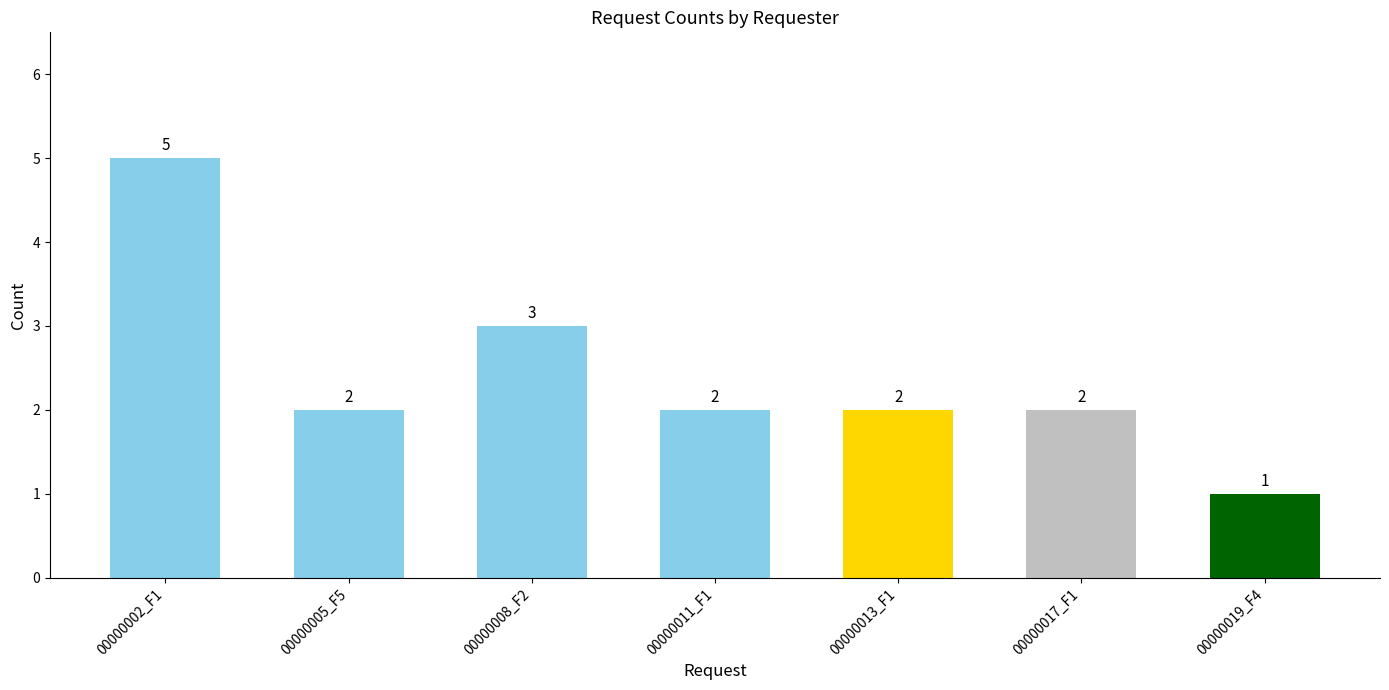

Reading right to left, list all the values displayed in this chart.

00000019_F4=1	00000017_F1=2	00000013_F1=2	00000011_F1=2	00000008_F2=3	00000005_F5=2	00000002_F1=5